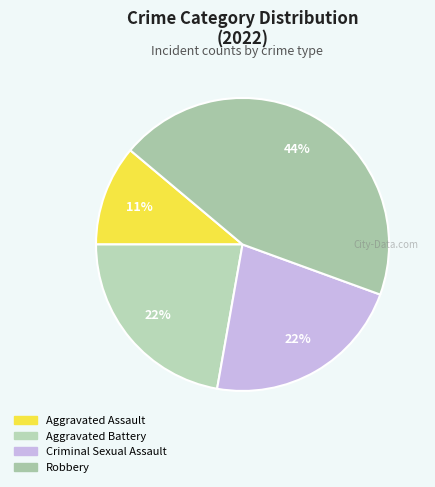

To the nearest percent, what is the difference between the largest and smallest slice percentages?

33%